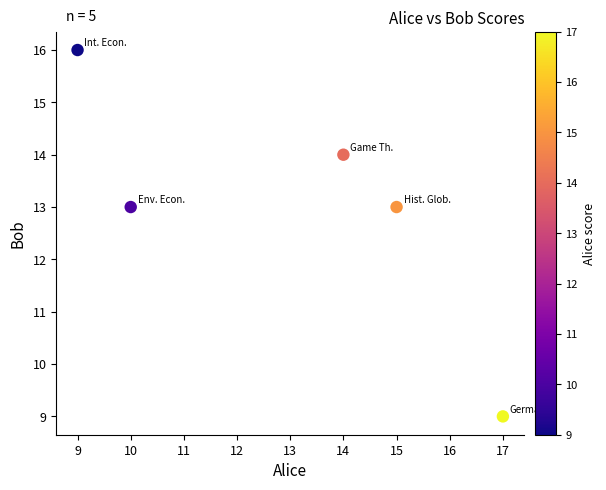

What is the range of Y values (max minus min)?

7